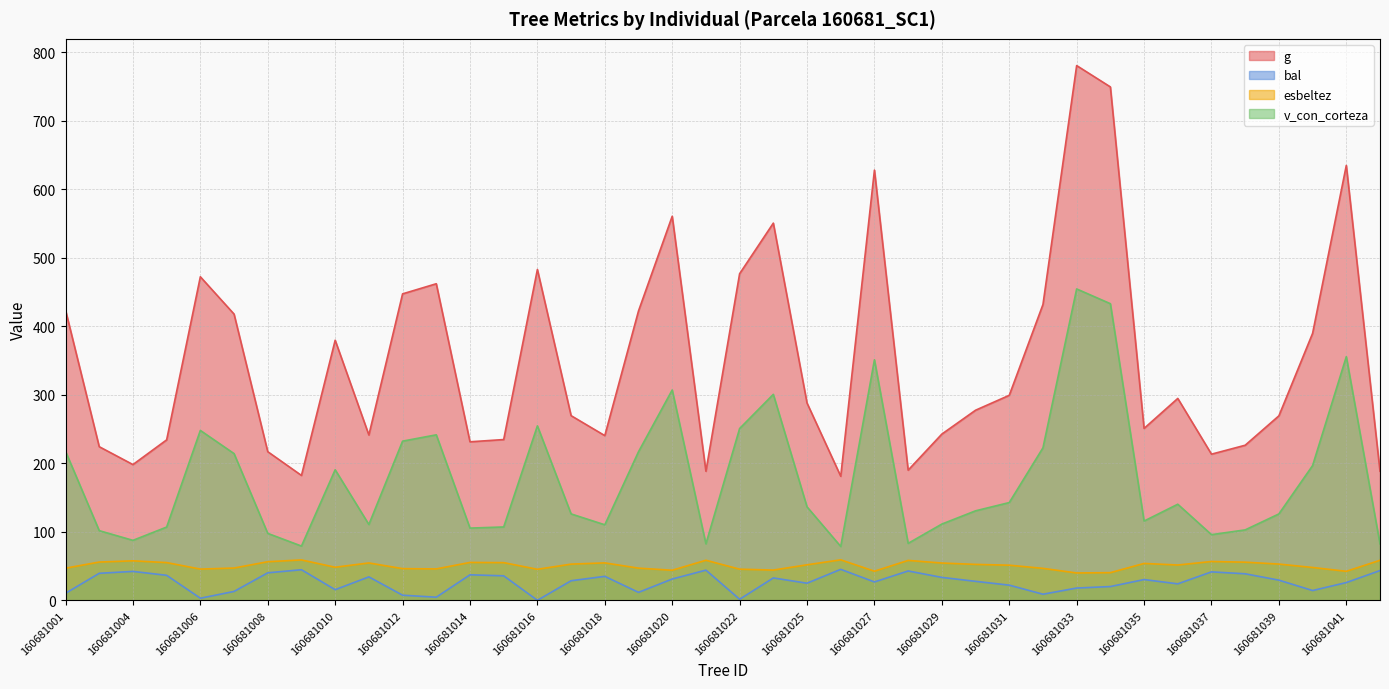

Which series has the largest total across all categories?

g